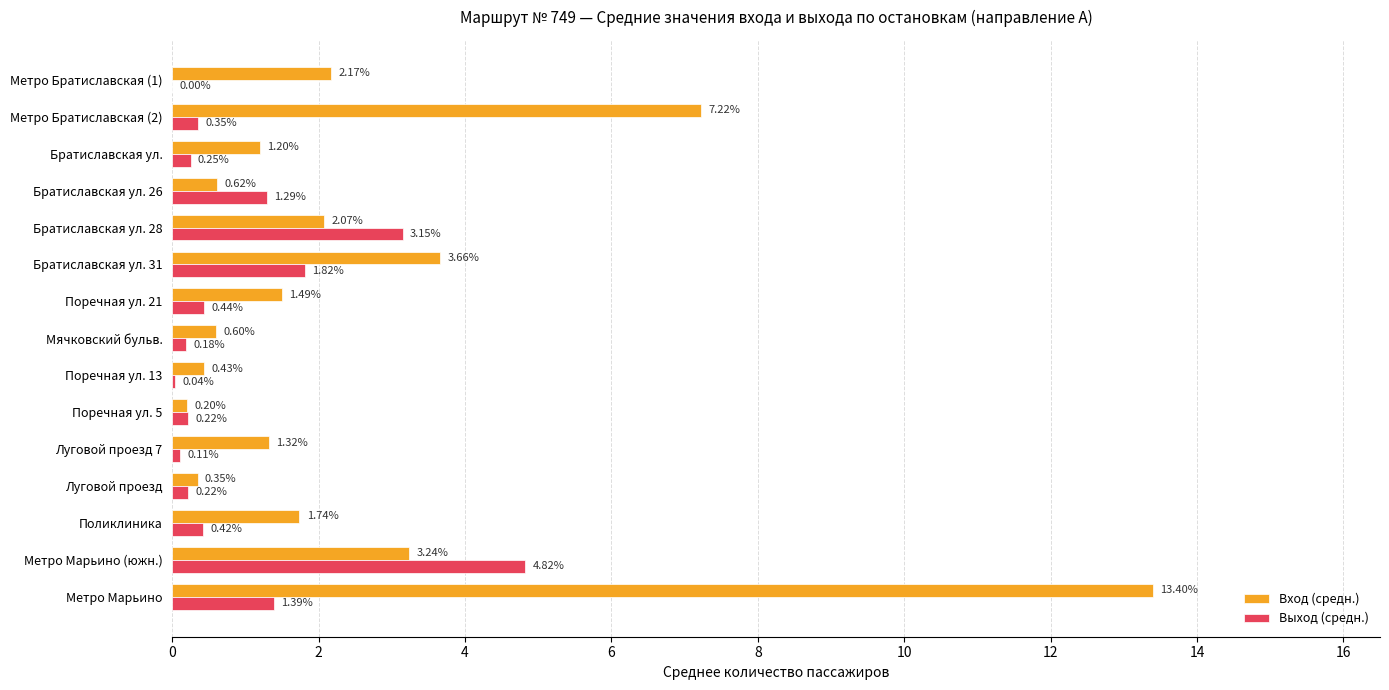

How many distinct data groups are displayed?

2